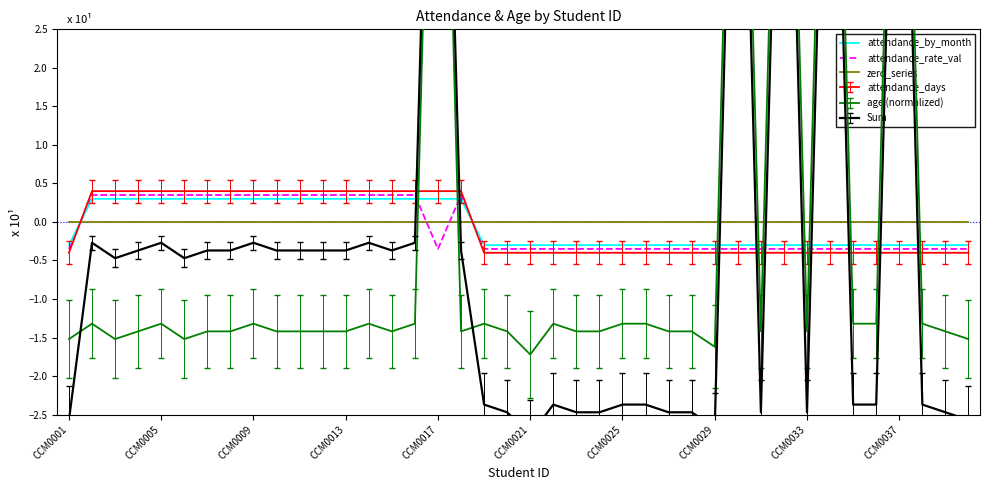

Is it true that zero_series equals 0.0 at 15?

True